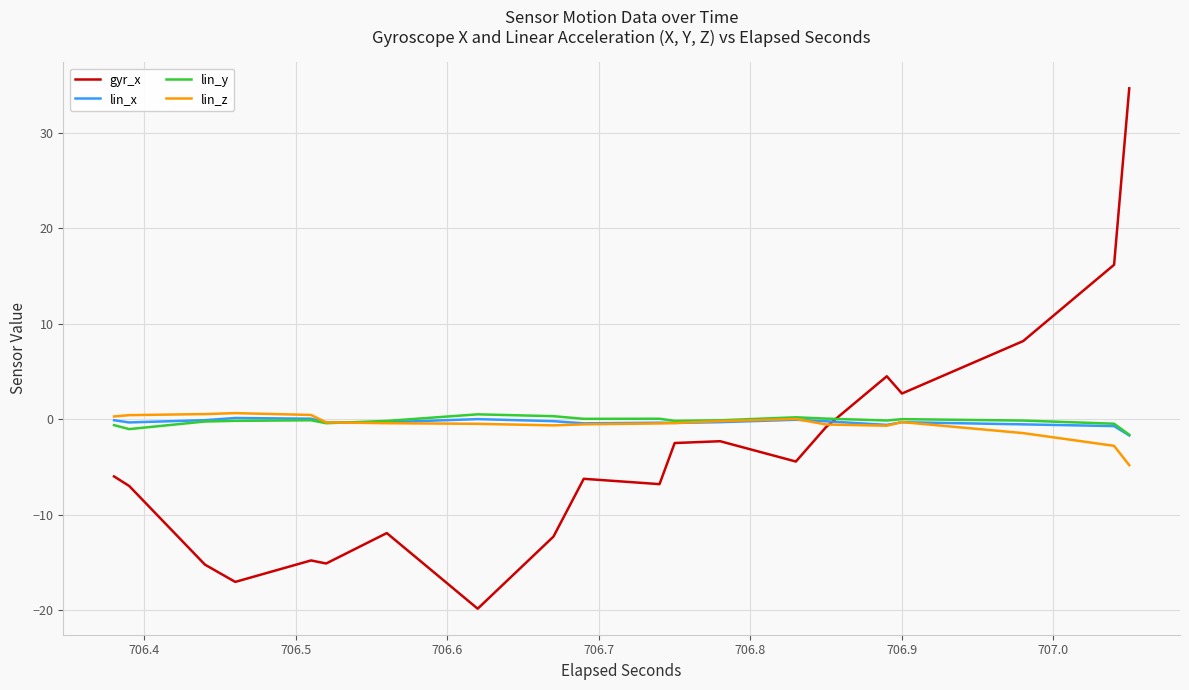

True or false: lin_y and gyr_x intersect in this chart.

True